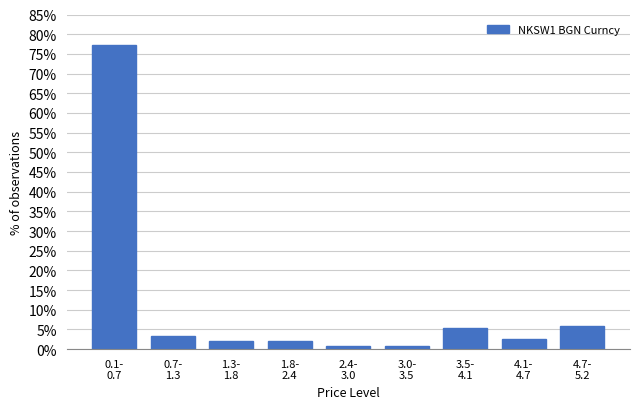

Reading left to right, list all the values displayed in this chart.

77.3	3.3	2.0	2.0	0.7	0.7	5.3	2.7	6.0